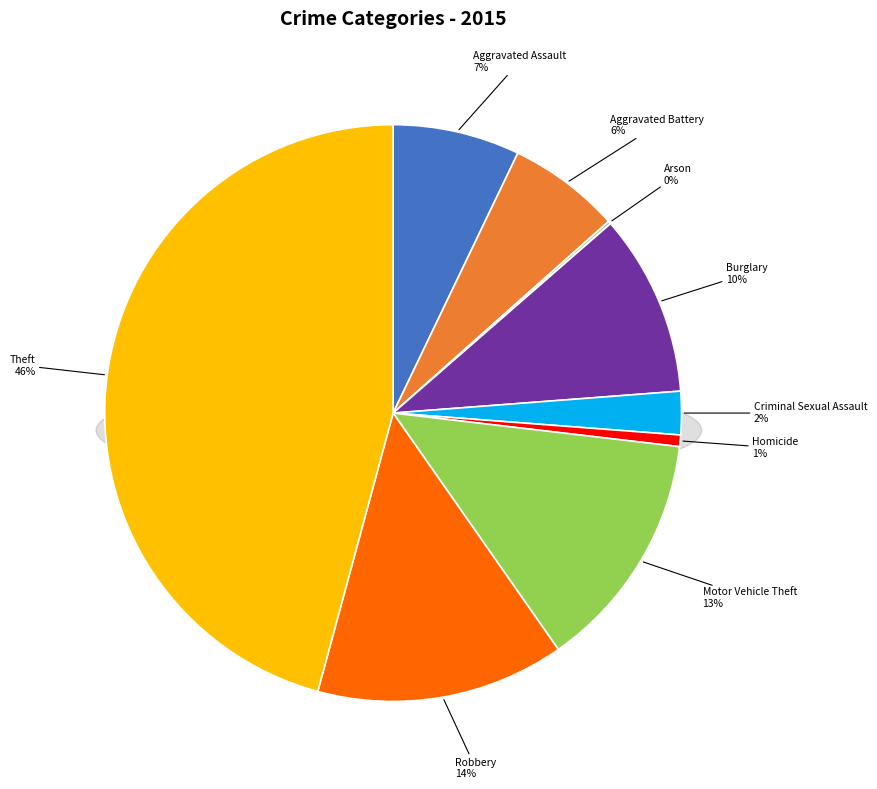

To the nearest percent, what percentage of the pie is Theft?

46%